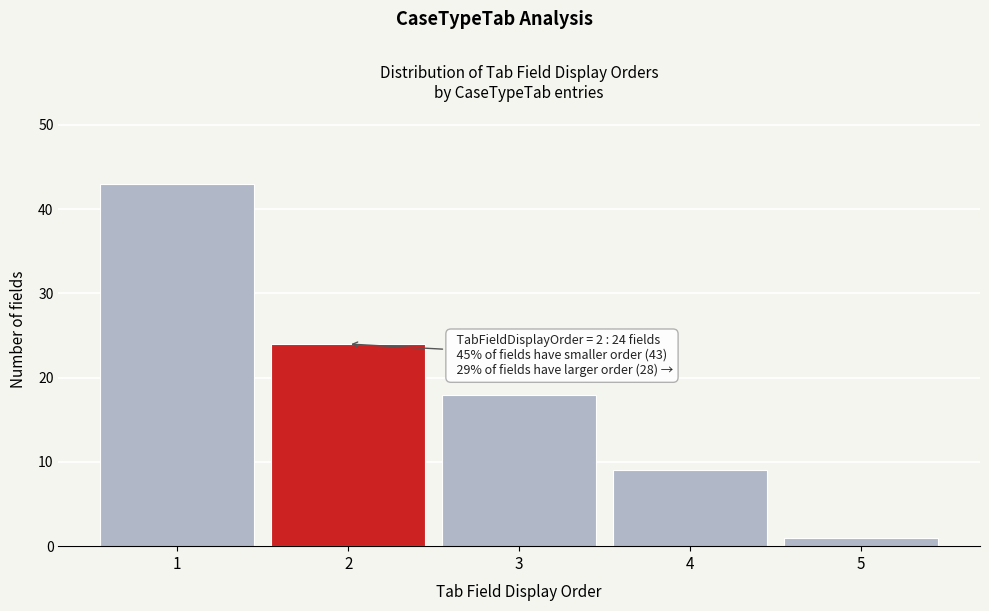

Which range on the x-axis has the tallest bar?

0.5 to 1.5